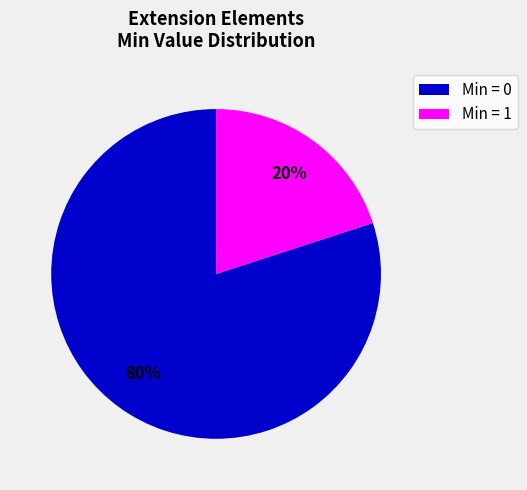

Does any single category account for the majority?

Yes